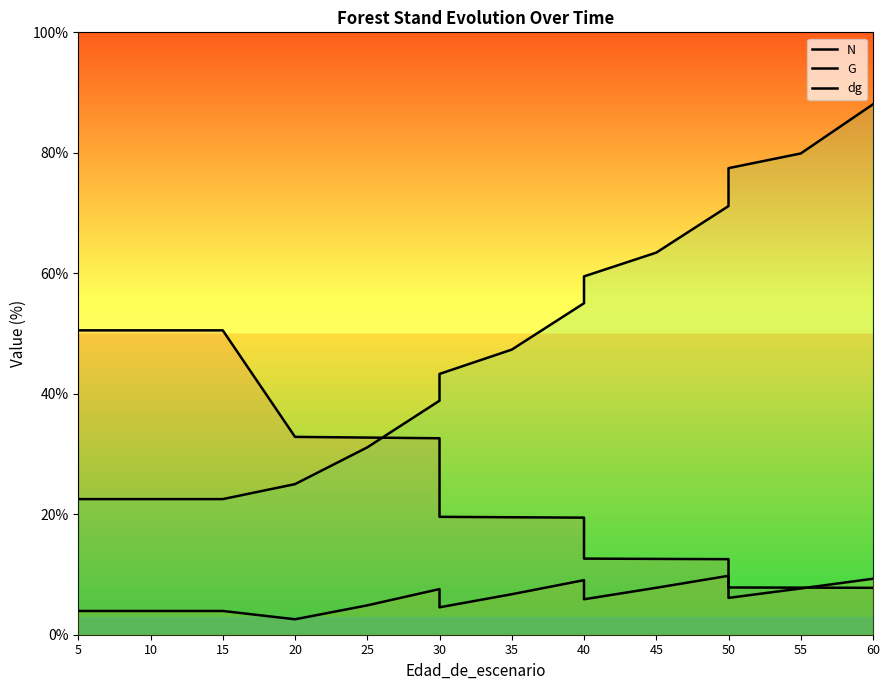

At how many categories does at least one series exceed 69?

4